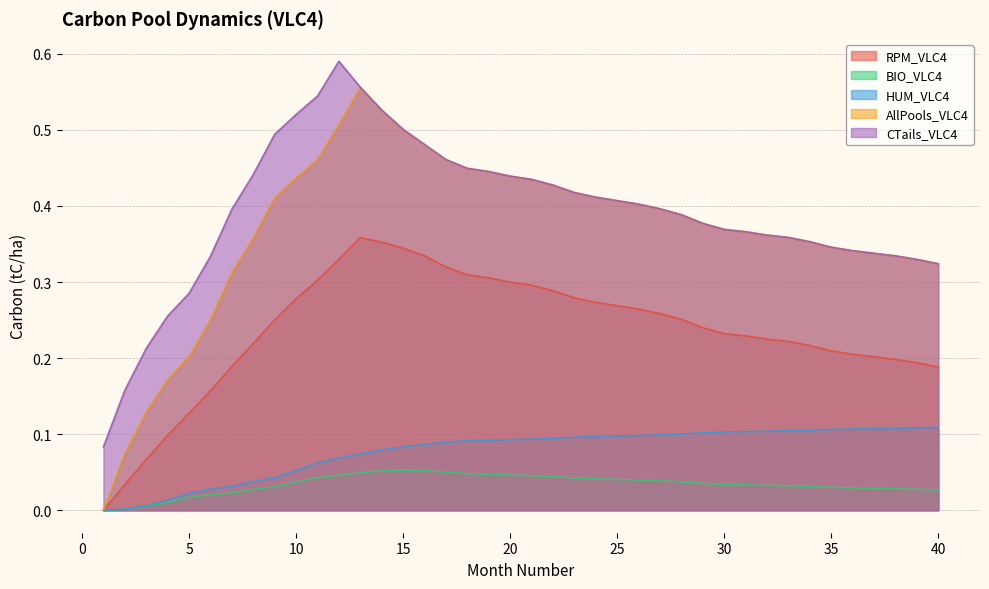

Which label corresponds to the largest value in the chart?

12